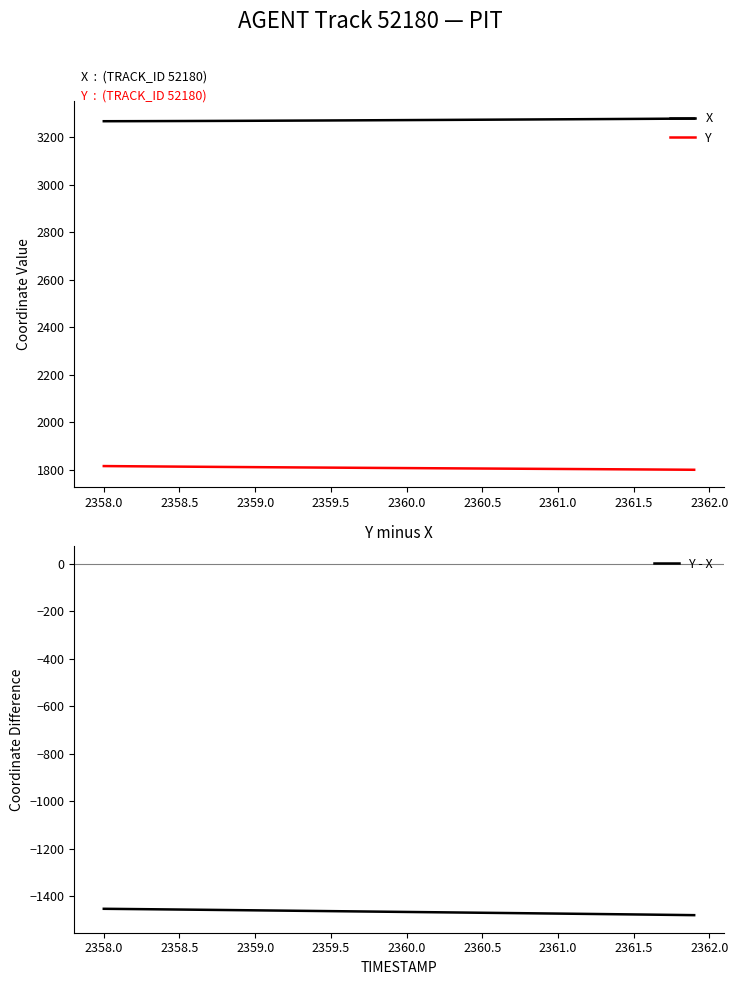

True or false: X has more than 1 interior local peaks.

False